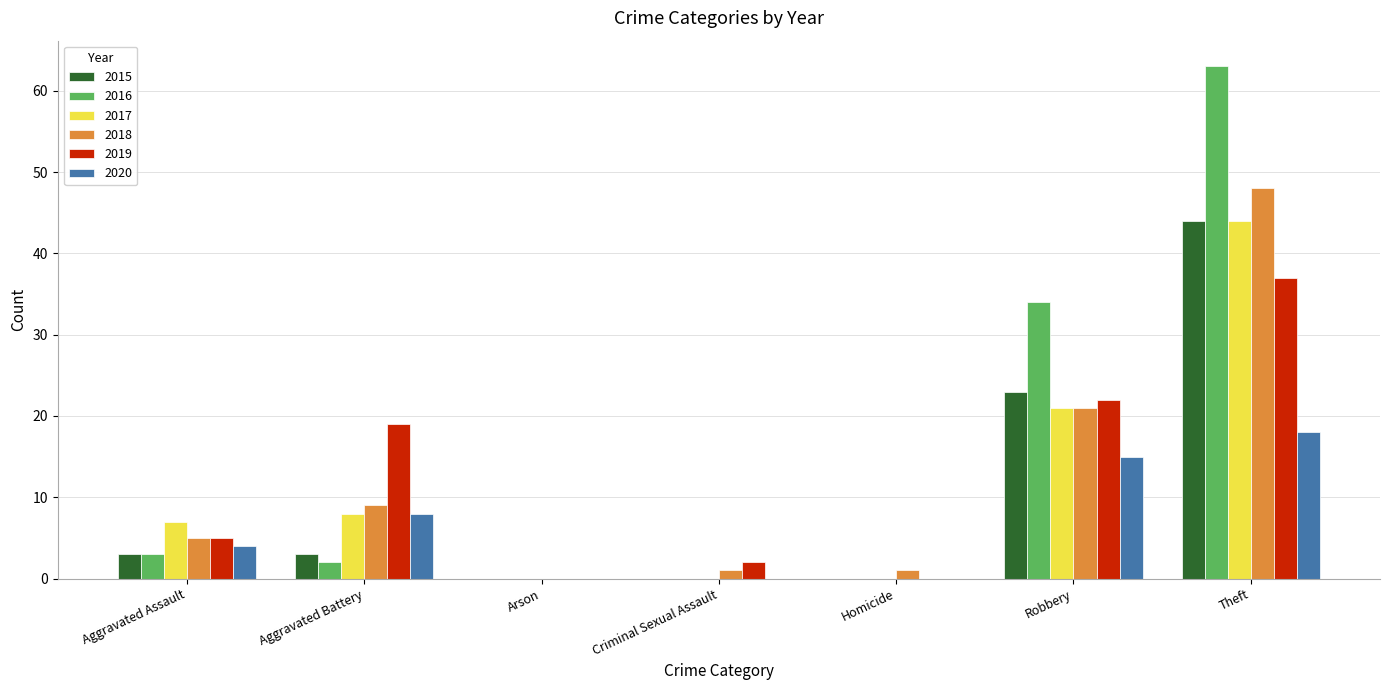

What are all the series names shown in the legend?

2015, 2016, 2017, 2018, 2019, 2020